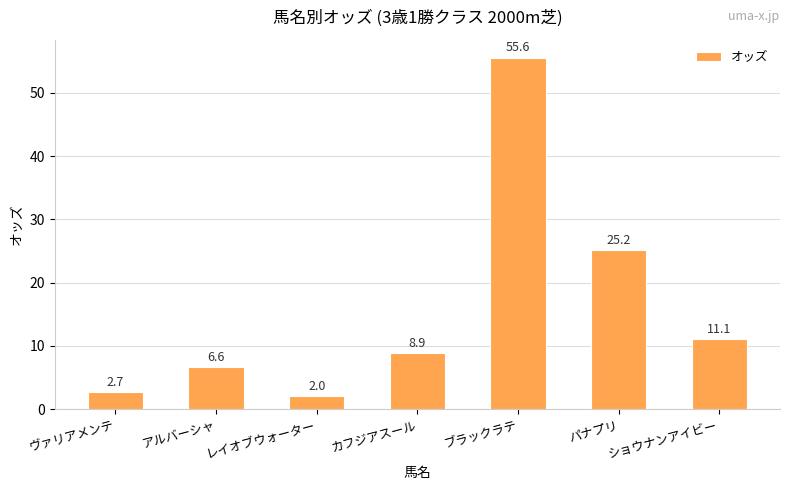

Which label corresponds to the largest value in the chart?

ブラックラテ